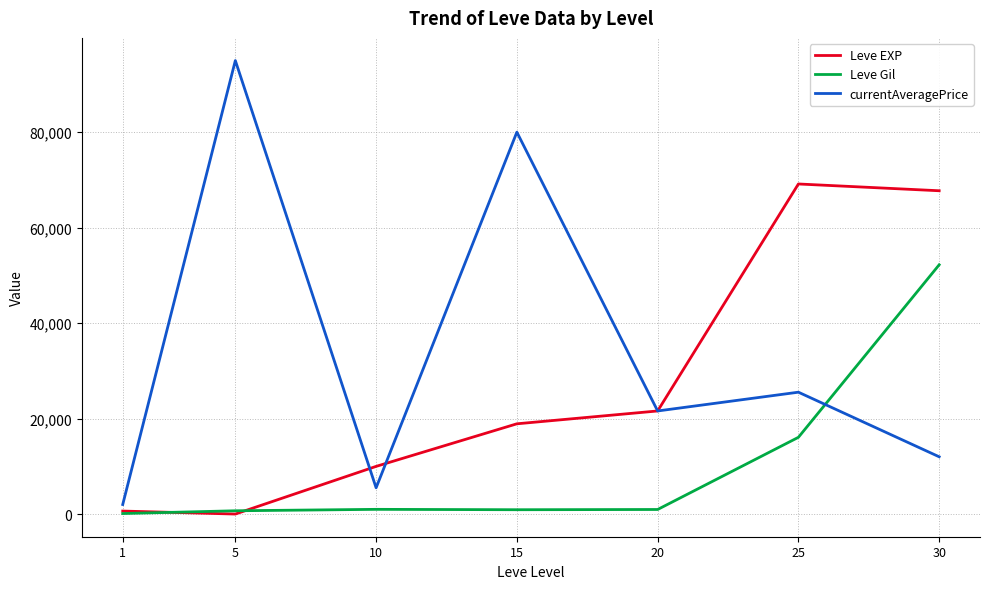

Is the value of Leve Gil at 5 greater than the value of Leve EXP at 20?

No